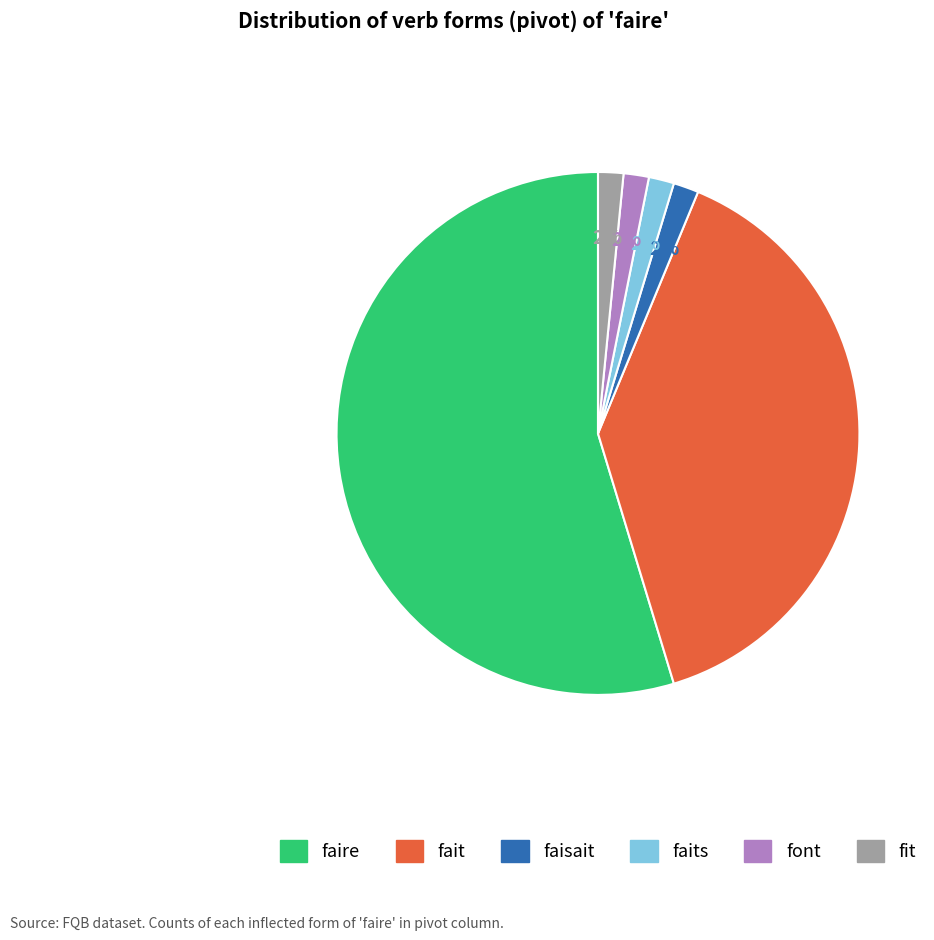

What percentage is the faits slice, to the nearest percent?

2%